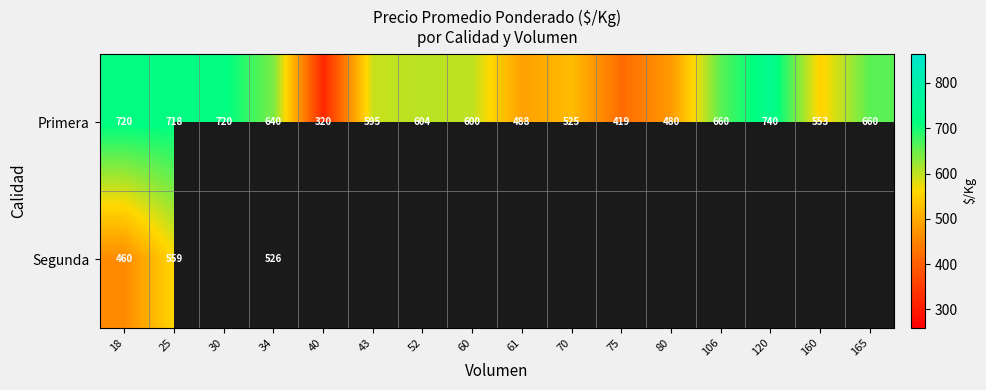

Which category has the highest value in the Primera series?

120